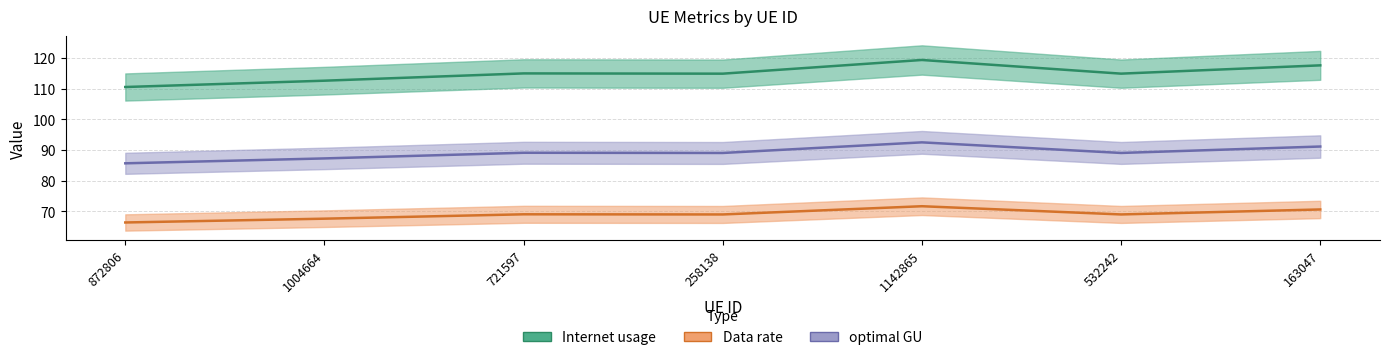

True or false: Data rate and Internet usage cross at least once.

False